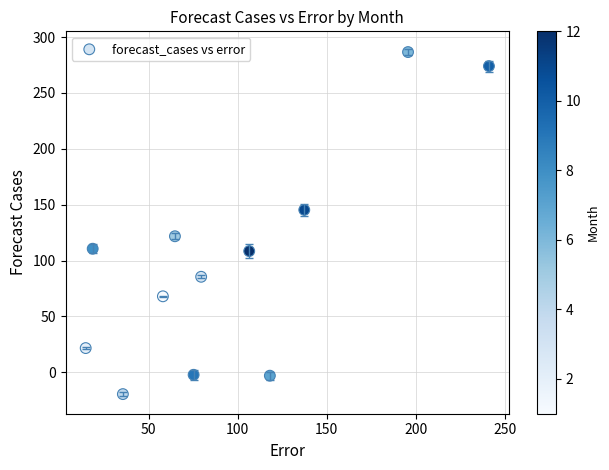

What is the average Y value?

99.8